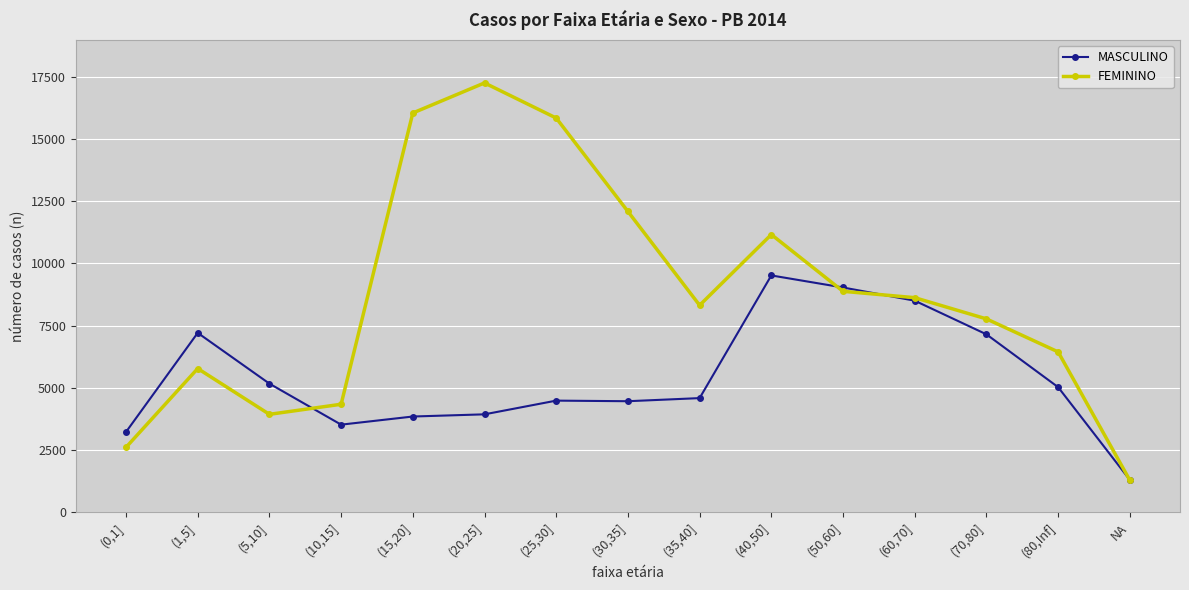

Is the value of MASCULINO at (1,5] greater than the value of FEMININO at (0,1]?

Yes